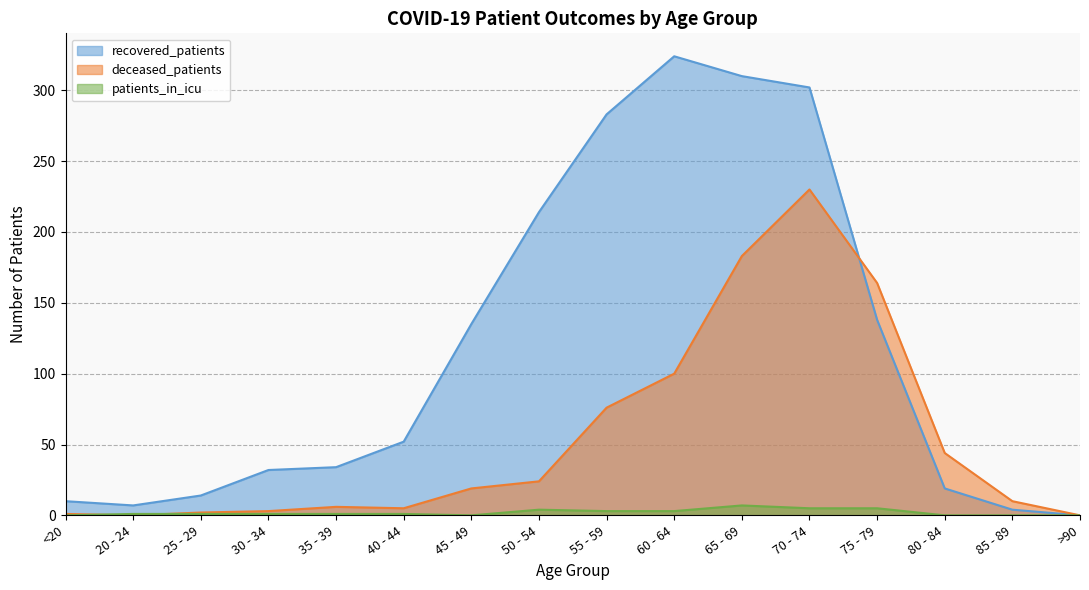

Read the patients_in_icu value at 30 - 34.

1